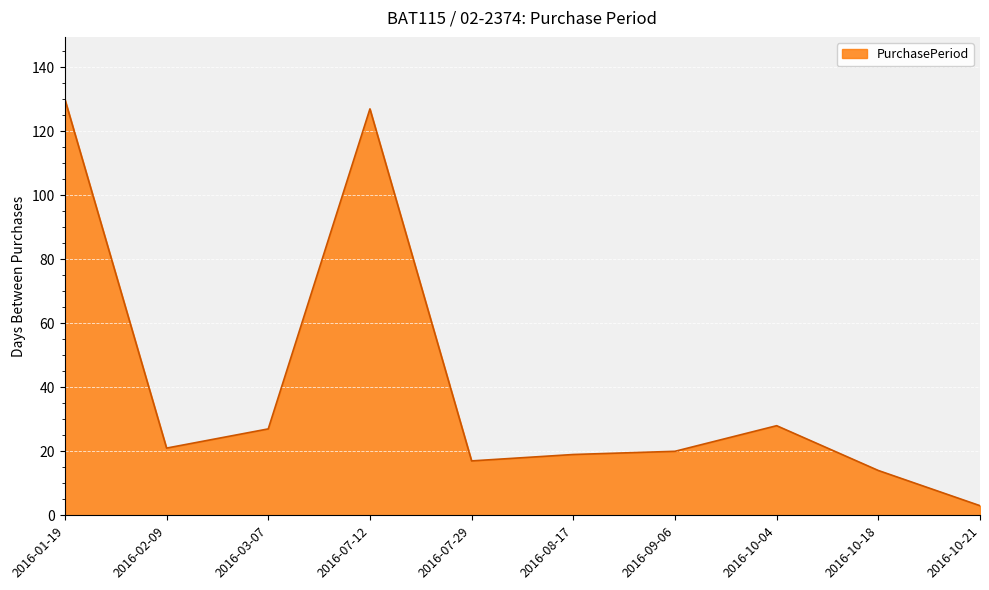

What is the change in value from 2016-02-09 to 2016-03-07?

+6